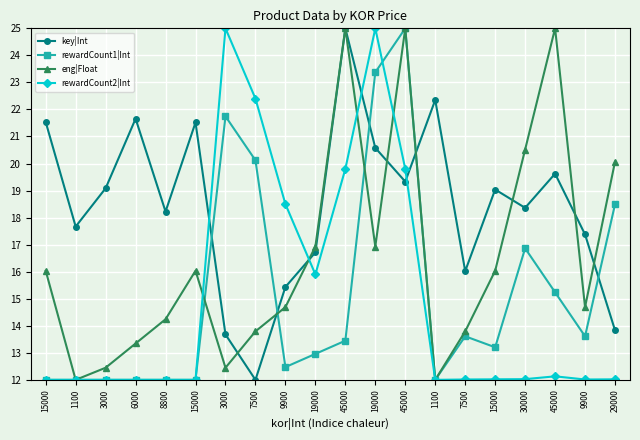

Does the chart have visible grid lines?

Yes